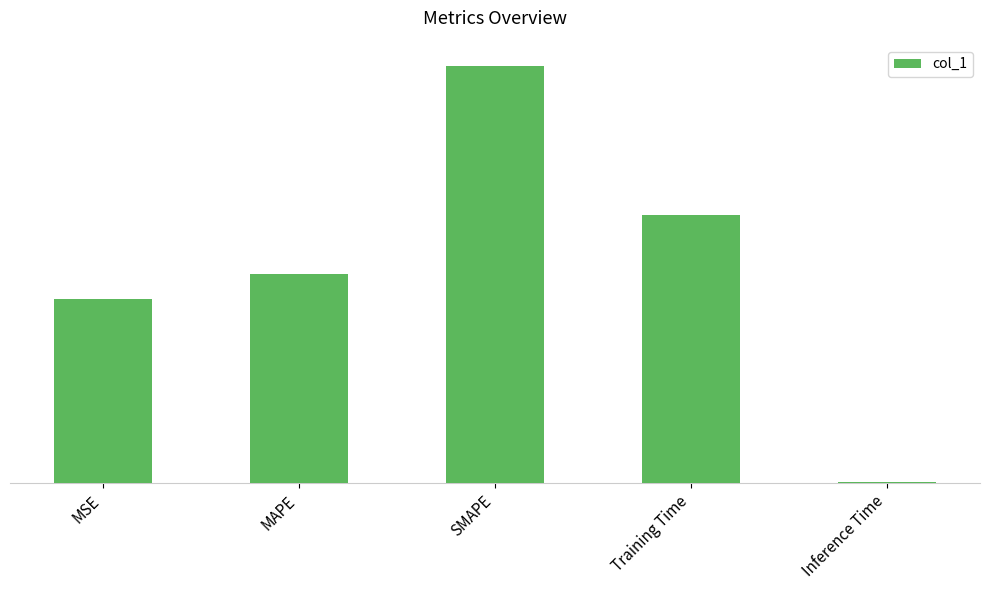

Reading left to right, what are all the values shown in this chart?

MSE=0.9	MAPE=1.0	SMAPE=2.0	Training Time=1.3	Inference Time=0.0